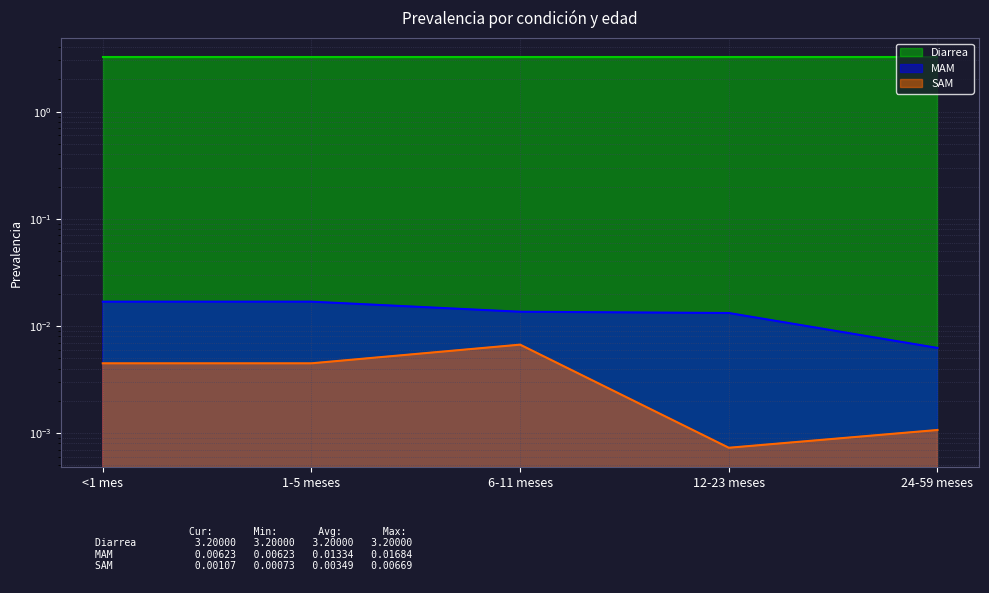

At which category does SAM reach its first local valley?

12-23 meses